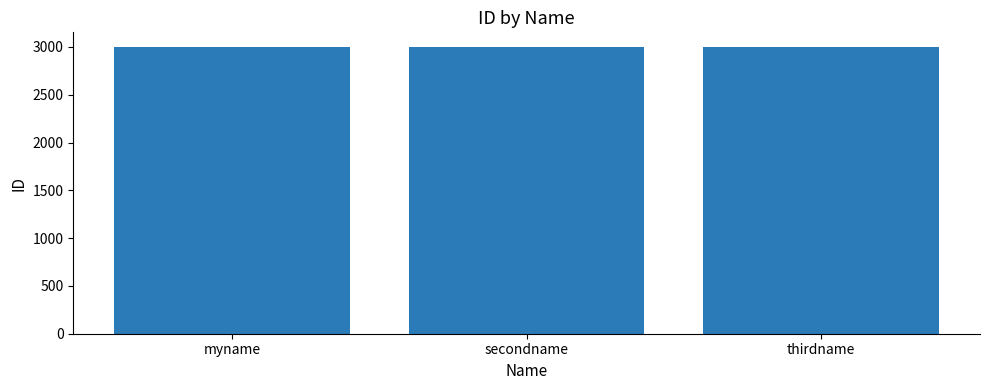

The chart shows a value of 3002 at secondname. True or false?

True